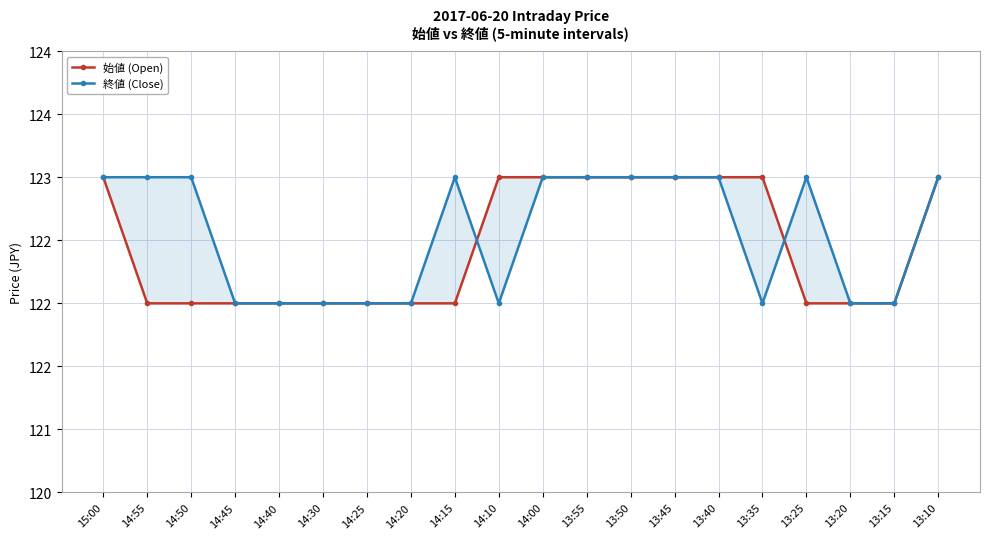

Between 13:50 and 14:40, which is larger?

13:50